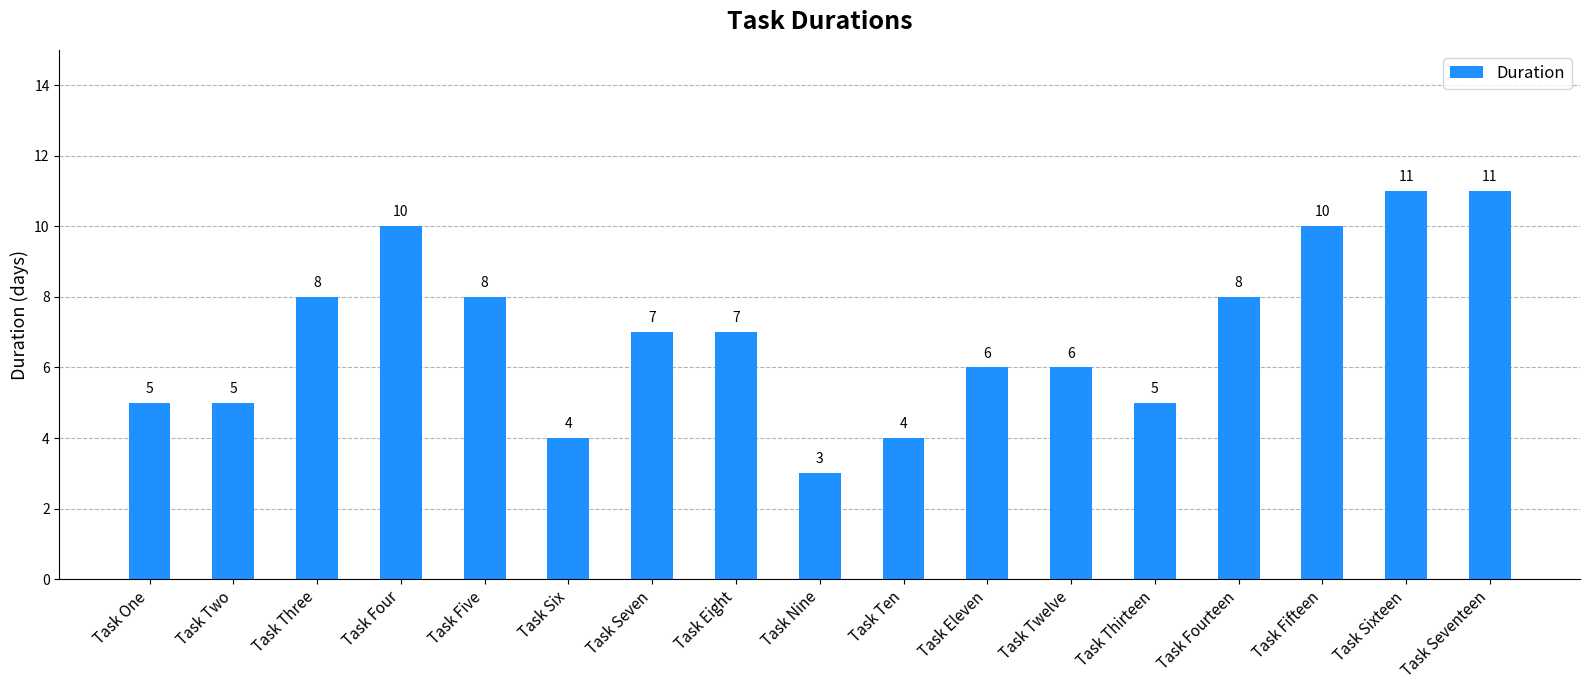

Which has a higher value, Task Thirteen or Task Fifteen?

Task Fifteen